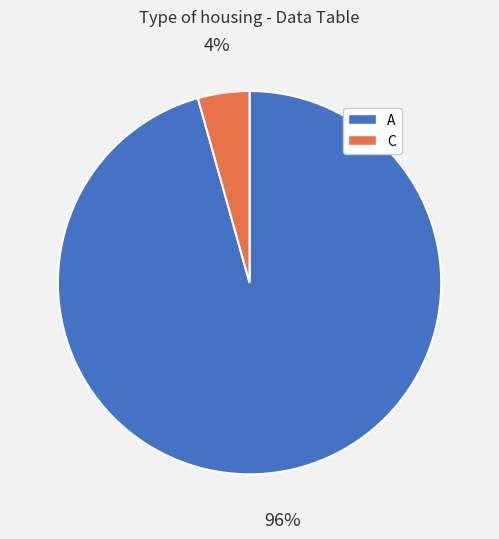

Which category has the biggest portion of the pie?

A